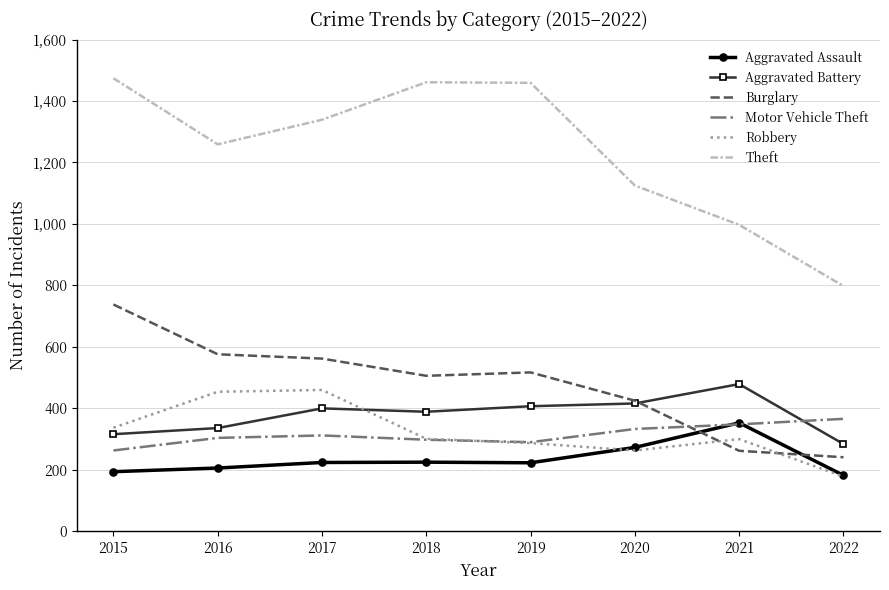

What is the total value across all series at 2016?

3135